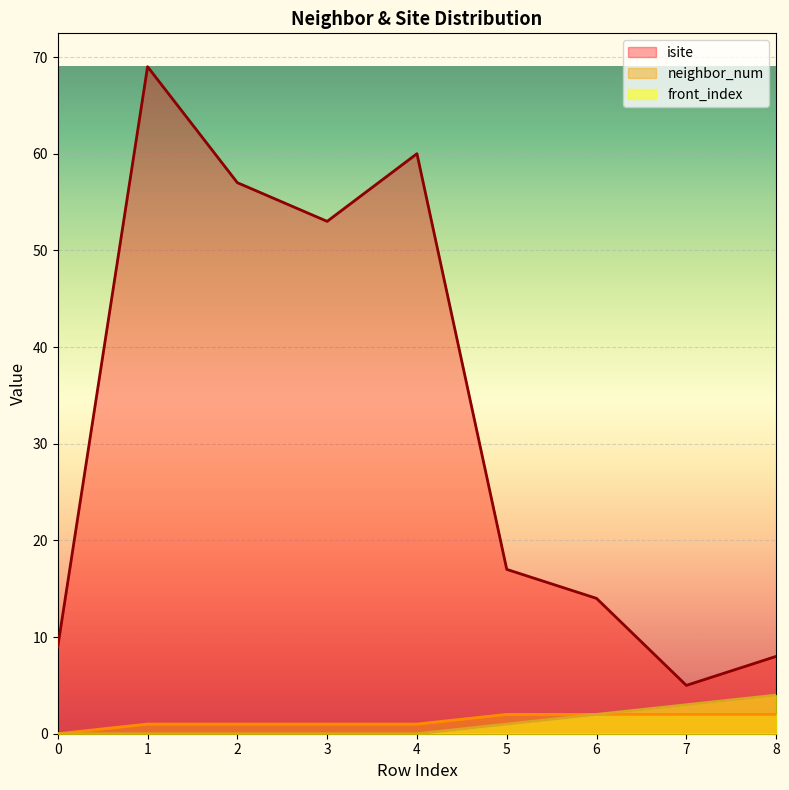

What is the difference between the maximum and second lowest values in the neighbor_num series?

1